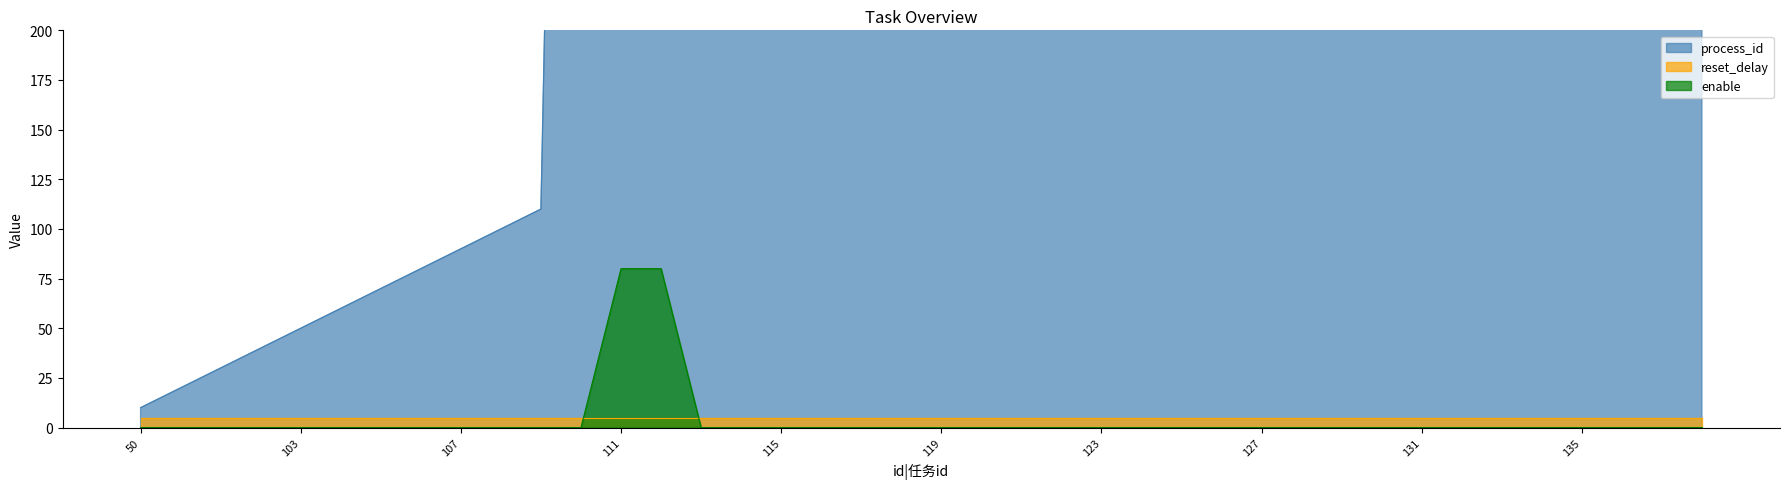

What is the sum of the process_id values at 50 and 112?

1130